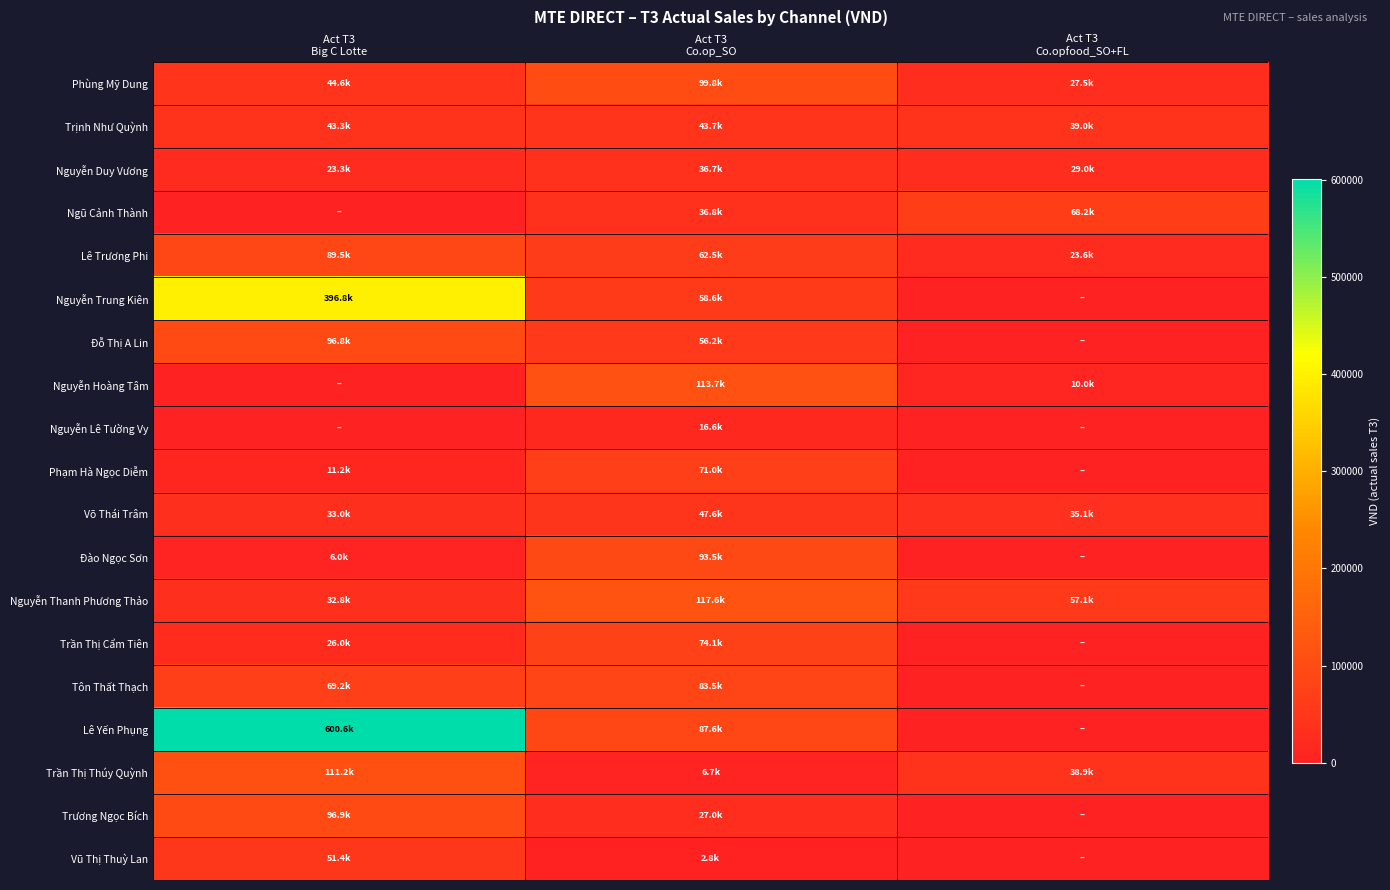

Reading left to right, list all the values displayed in this chart.

Phùng Mỹ Dung: Act T3
Big C Lotte=44647.7	Act T3
Co.op_SO=99815.9	Act T3
Co.opfood_SO+FL=27533.2
Trịnh Như Quỳnh: Act T3
Big C Lotte=43267.2	Act T3
Co.op_SO=43709.2	Act T3
Co.opfood_SO+FL=38956.2
Nguyễn Duy Vương: Act T3
Big C Lotte=23290.9	Act T3
Co.op_SO=36719.3	Act T3
Co.opfood_SO+FL=28958.3
Ngũ Cảnh Thành: Act T3
Big C Lotte=0.0	Act T3
Co.op_SO=36818.3	Act T3
Co.opfood_SO+FL=68188.2
Lê Trương Phi: Act T3
Big C Lotte=89475.7	Act T3
Co.op_SO=62460.2	Act T3
Co.opfood_SO+FL=23574.6
Nguyễn Trung Kiên: Act T3
Big C Lotte=396836.0	Act T3
Co.op_SO=58618.1	Act T3
Co.opfood_SO+FL=0.0
Đỗ Thị A Lin: Act T3
Big C Lotte=96798.3	Act T3
Co.op_SO=56227.9	Act T3
Co.opfood_SO+FL=0.0
Nguyễn Hoàng Tâm: Act T3
Big C Lotte=0.0	Act T3
Co.op_SO=113672.8	Act T3
Co.opfood_SO+FL=10027.0
Nguyễn Lê Tường Vy: Act T3
Big C Lotte=0.0	Act T3
Co.op_SO=16638.6	Act T3
Co.opfood_SO+FL=0.0
Phạm Hà Ngọc Diễm: Act T3
Big C Lotte=11207.3	Act T3
Co.op_SO=70950.5	Act T3
Co.opfood_SO+FL=0.0
Võ Thái Trâm: Act T3
Big C Lotte=32964.6	Act T3
Co.op_SO=47575.9	Act T3
Co.opfood_SO+FL=35075.7
Đào Ngọc Sơn: Act T3
Big C Lotte=6040.4	Act T3
Co.op_SO=93537.5	Act T3
Co.opfood_SO+FL=0.0
Nguyễn Thanh Phương Thảo: Act T3
Big C Lotte=32813.7	Act T3
Co.op_SO=117571.6	Act T3
Co.opfood_SO+FL=57050.2
Trần Thị Cẩm Tiên: Act T3
Big C Lotte=26031.2	Act T3
Co.op_SO=74086.4	Act T3
Co.opfood_SO+FL=0.0
Tôn Thất Thạch: Act T3
Big C Lotte=69221.7	Act T3
Co.op_SO=83490.9	Act T3
Co.opfood_SO+FL=0.0
Lê Yến Phụng: Act T3
Big C Lotte=600566.6	Act T3
Co.op_SO=87596.2	Act T3
Co.opfood_SO+FL=0.0
Trần Thị Thúy Quỳnh: Act T3
Big C Lotte=111178.1	Act T3
Co.op_SO=6660.7	Act T3
Co.opfood_SO+FL=38920.8
Trương Ngọc Bích: Act T3
Big C Lotte=96881.6	Act T3
Co.op_SO=27045.6	Act T3
Co.opfood_SO+FL=0.0
Vũ Thị Thuỳ Lan: Act T3
Big C Lotte=51430.2	Act T3
Co.op_SO=2811.2	Act T3
Co.opfood_SO+FL=0.0